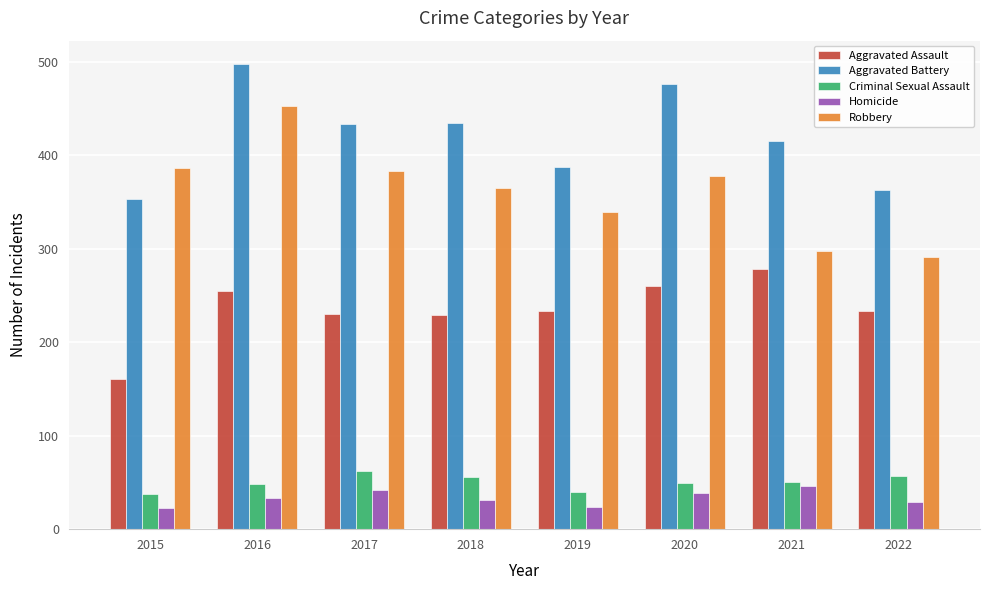

At which label does Robbery reach its peak?

2016